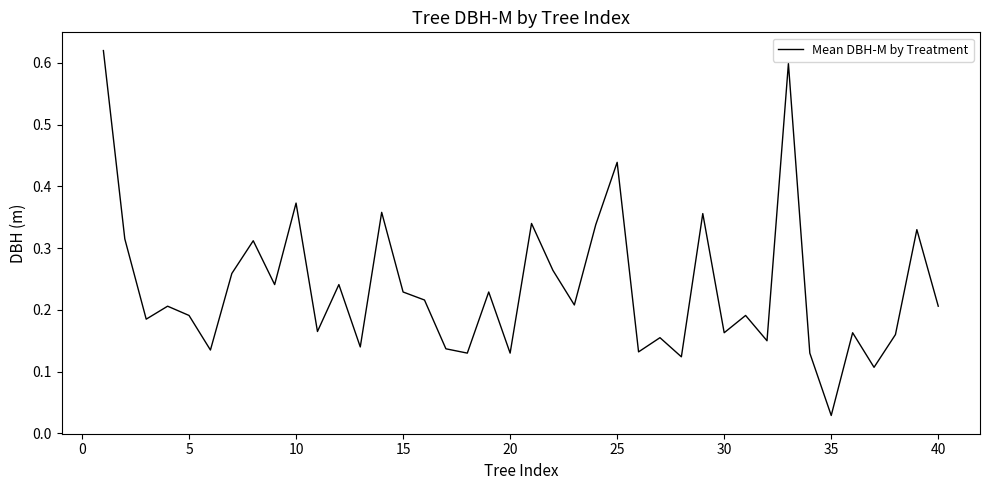

How many lines are shown in the chart?

1